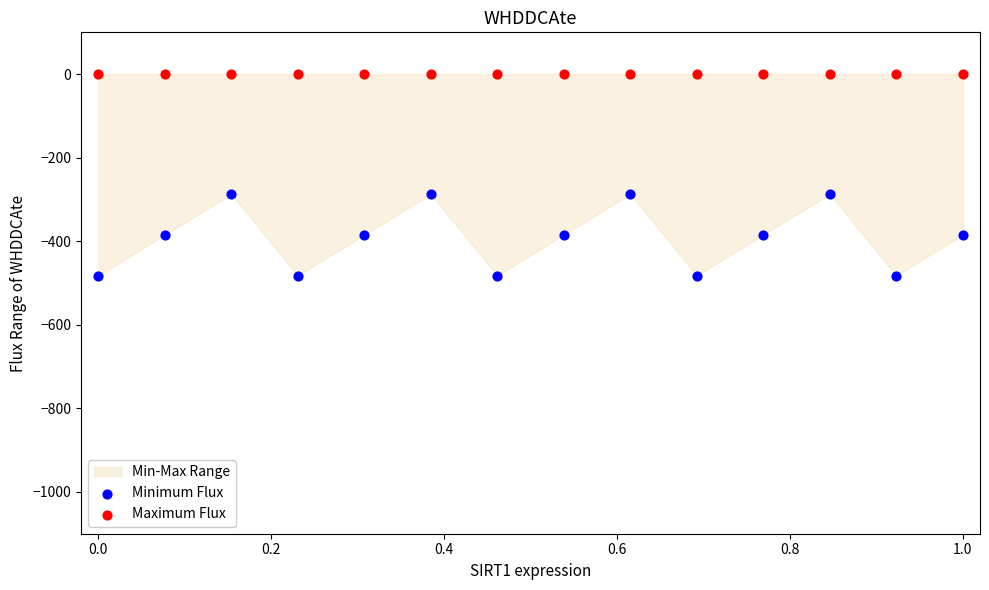

Which series contains the lowest Y value?

Minimum Flux